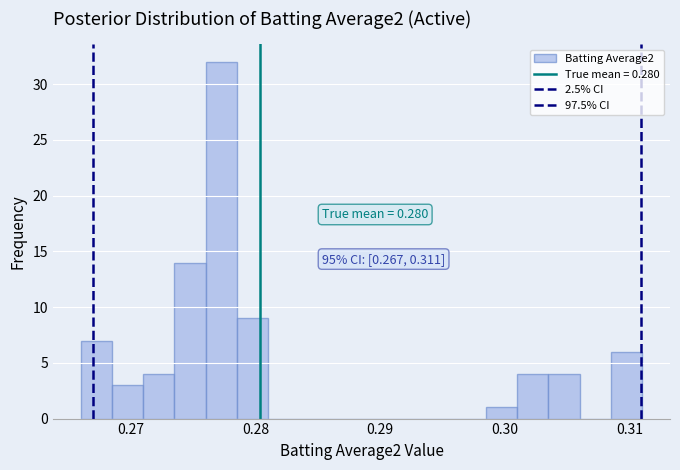

Around what value on the x-axis is the tallest bar? Give the approximate position of its centre, as read against the axis.

0.277